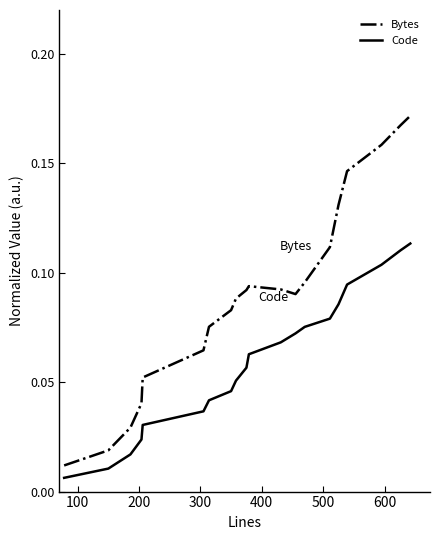

Which series has the largest total across all categories?

Bytes